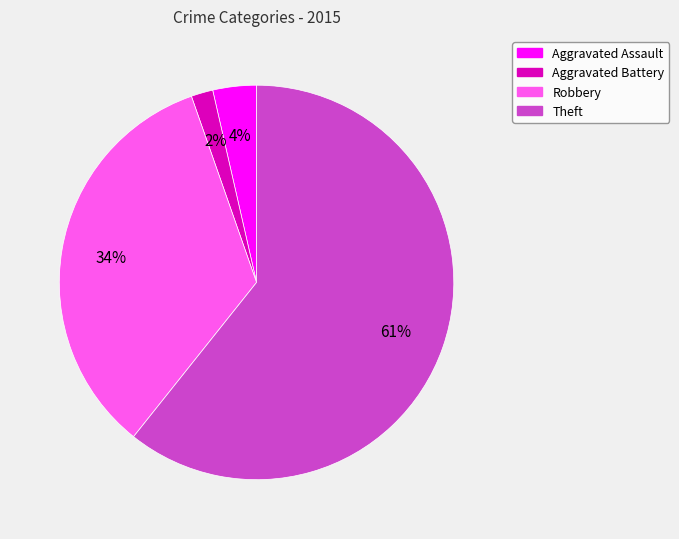

Which slice is the smallest?

Aggravated Battery